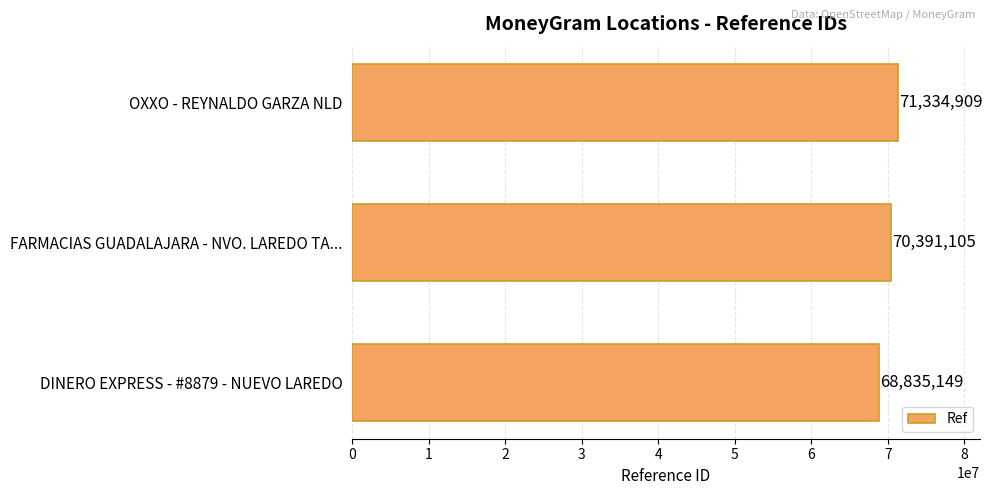

What is the greatest value displayed?

71334909